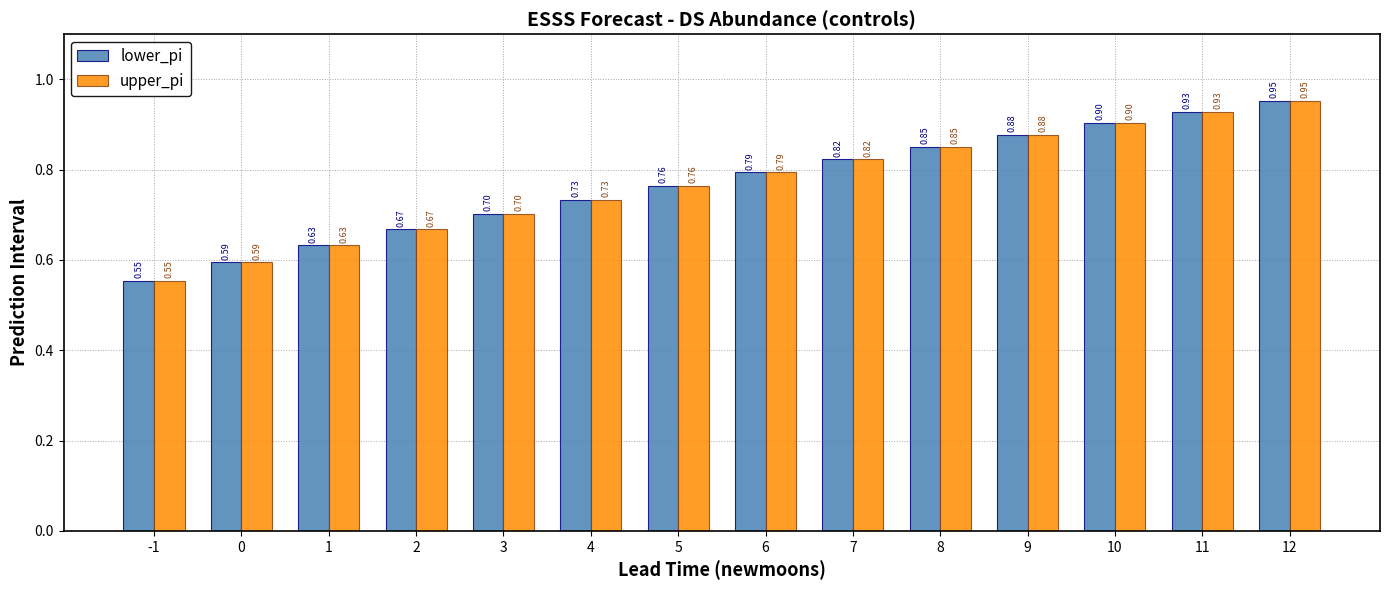

What is the sum of the upper_pi values at 0 and 8?

1.4